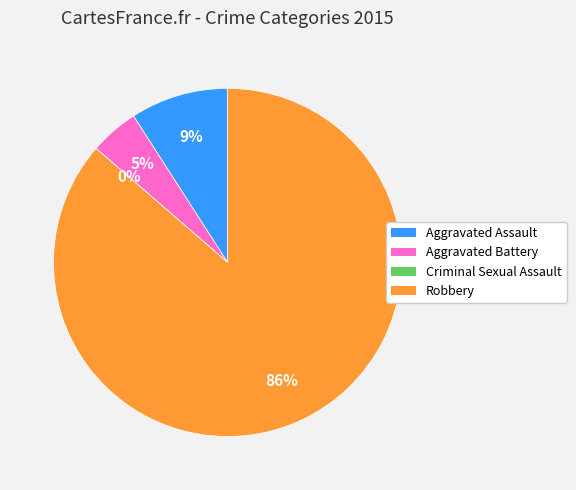

What percentage is the Aggravated Assault slice, to the nearest percent?

9%